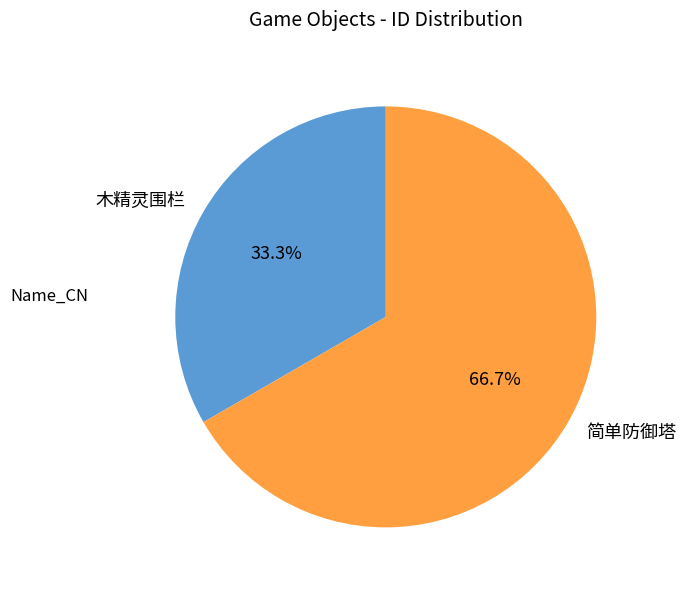

Which slice represents more than half of the pie?

简单防御塔